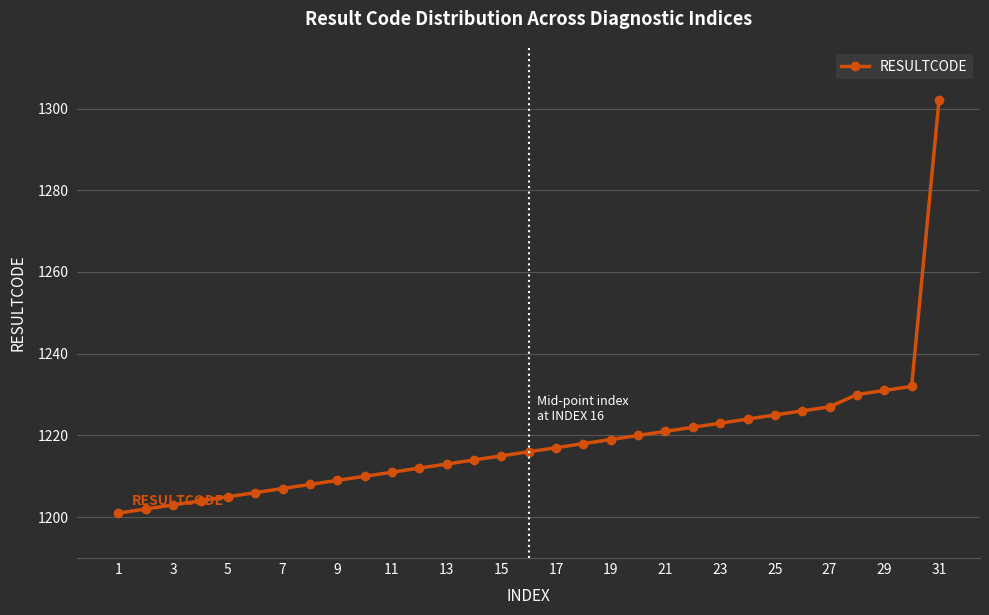

How many data points are less than 1216?

15